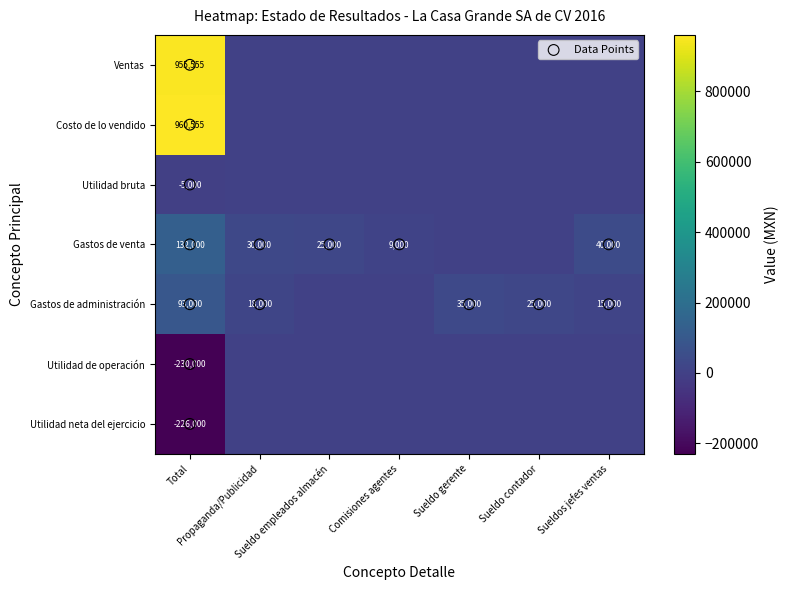

Reading right to left, transcribe all the data shown in this chart.

Ventas: 0	0	0	0	0	0	955555
Costo de lo vendido: 0	0	0	0	0	0	960555
Utilidad bruta: 0	0	0	0	0	0	-226000
Gastos de venta: 40000	0	0	9000	25000	30000	132000
Gastos de administración: 15000	25000	35000	0	0	18000	93000
Utilidad de operación: 0	0	0	0	0	0	-5000
Utilidad neta del ejercicio: 0	0	0	0	0	0	-230000